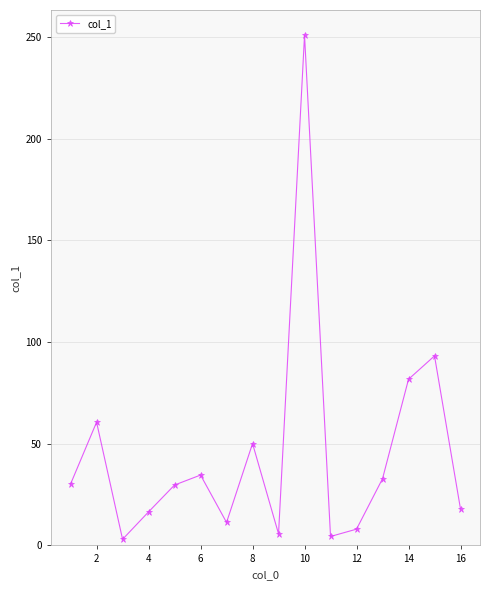

What is the greatest value displayed?

250.9